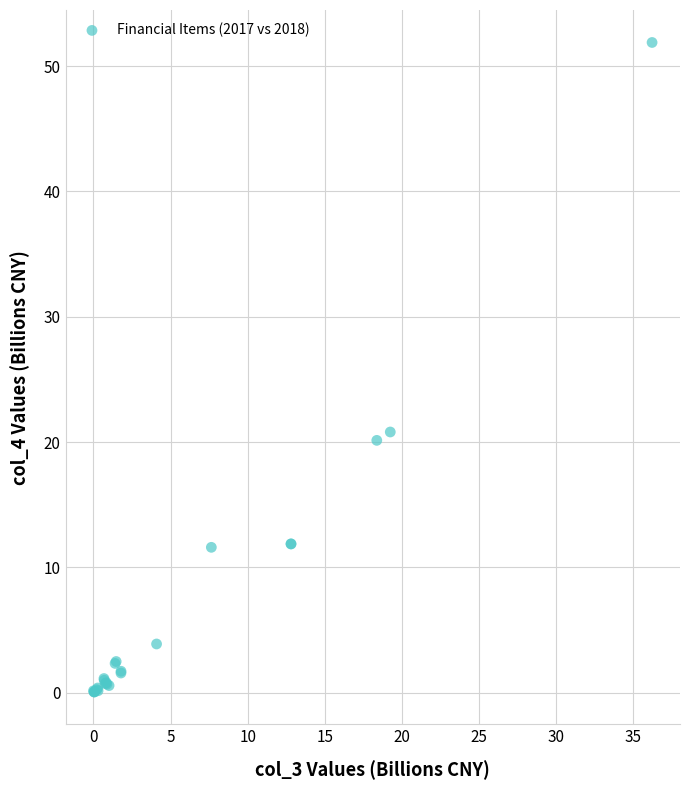

What Y value in the scatter plot is closest to 25?

20.8